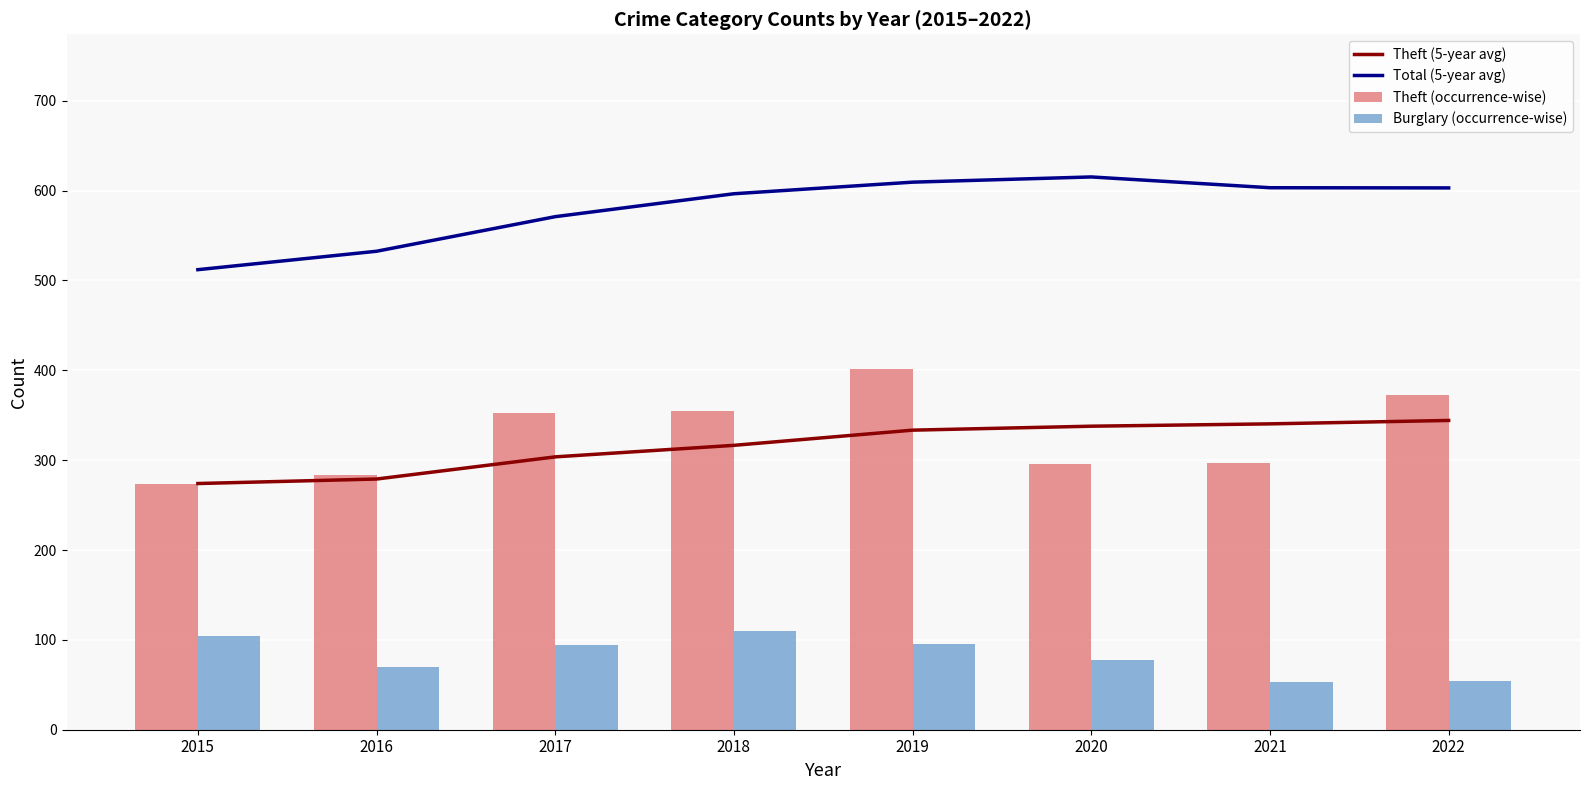

What are all the series names shown in the legend?

Theft (5-year avg), Total (5-year avg), Theft (occurrence-wise), Burglary (occurrence-wise)